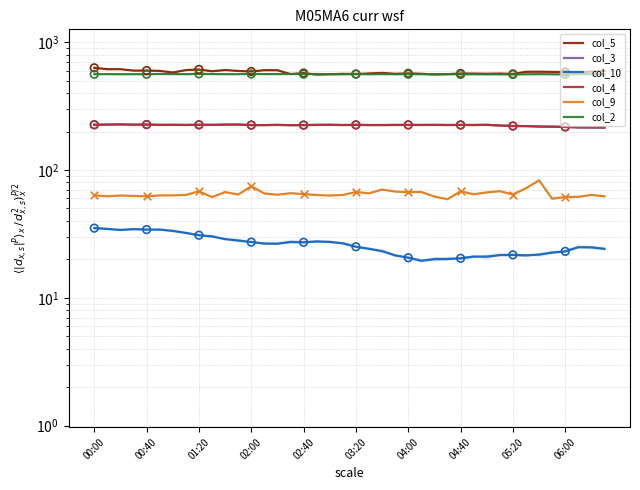

Is the value of col_4 at 02:40 greater than the value of col_9 at 00:00?

Yes